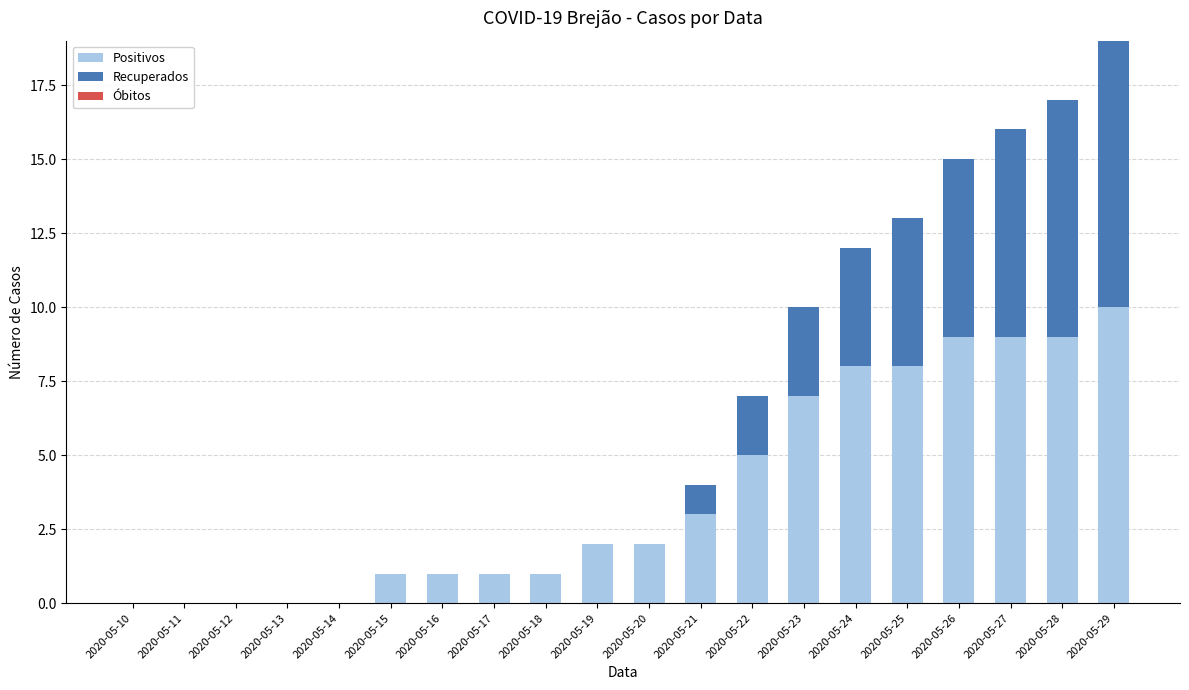

What is the highest value of the Positivos series?

10